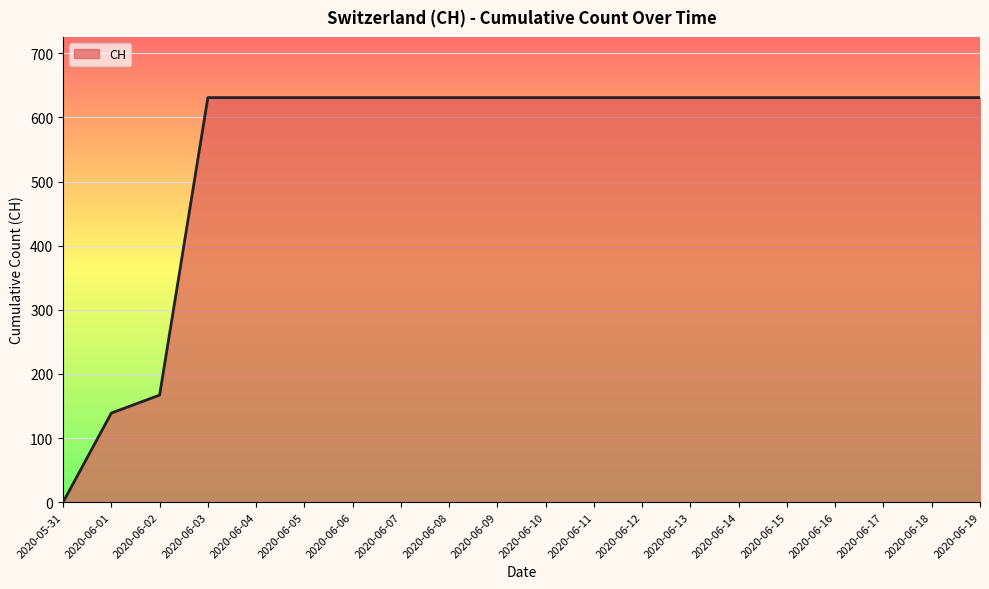

What is the difference between the second highest and minimum values?

631